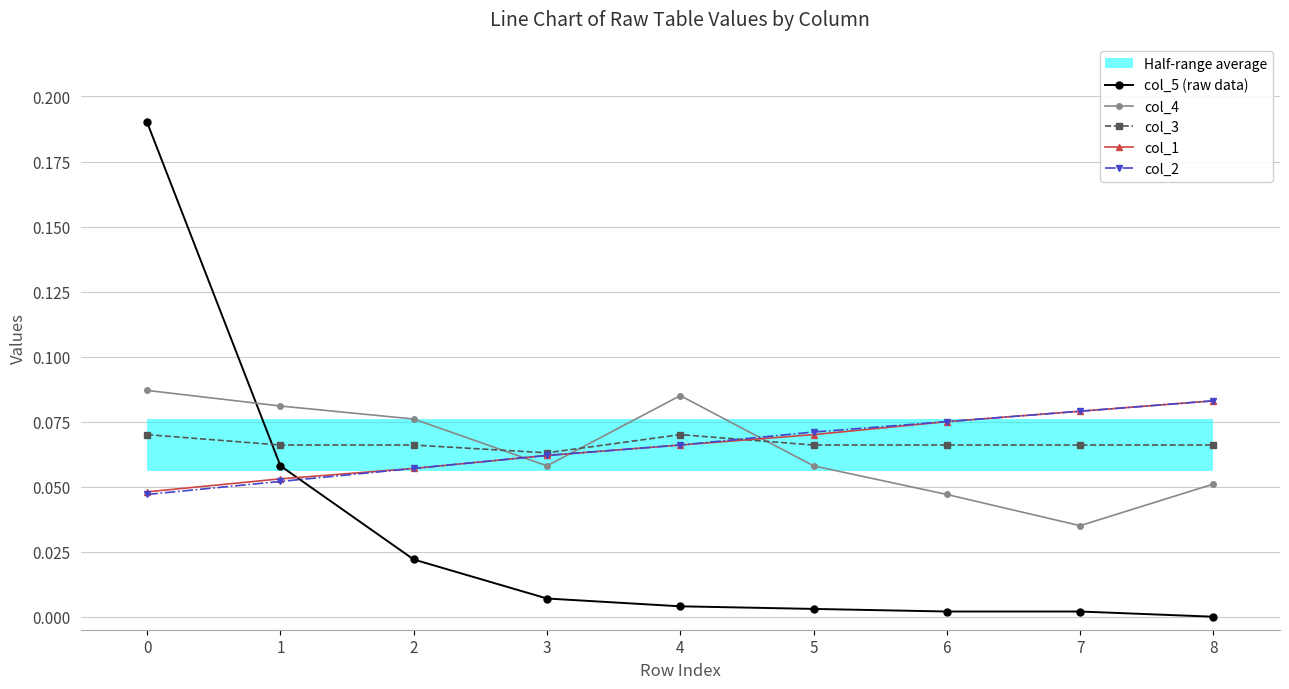

What are all the series names shown in the legend?

col_5 (raw data), col_4, col_3, col_1, col_2